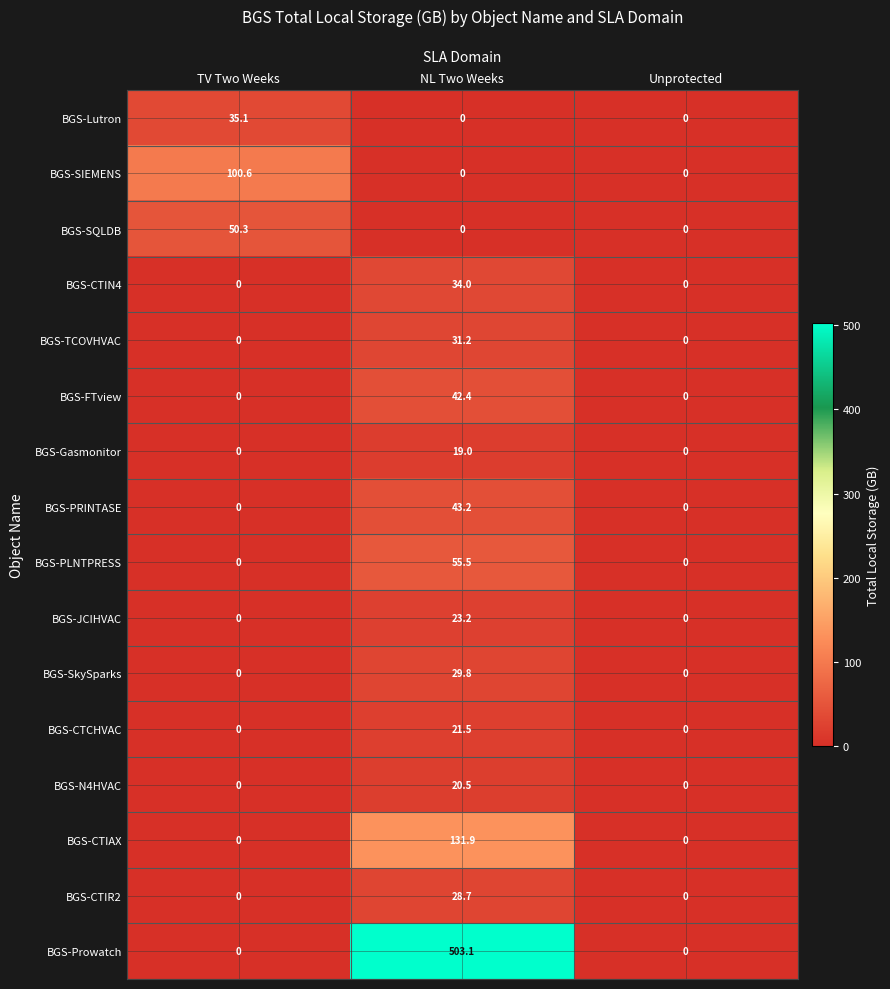

List the series in order of their peak value, highest first.

BGS-Prowatch, BGS-CTIAX, BGS-SIEMENS, BGS-PLNTPRESS, BGS-SQLDB, BGS-PRINTASE, BGS-FTview, BGS-Lutron, BGS-CTIN4, BGS-TCOVHVAC, BGS-SkySparks, BGS-CTIR2, BGS-JCIHVAC, BGS-CTCHVAC, BGS-N4HVAC, BGS-Gasmonitor